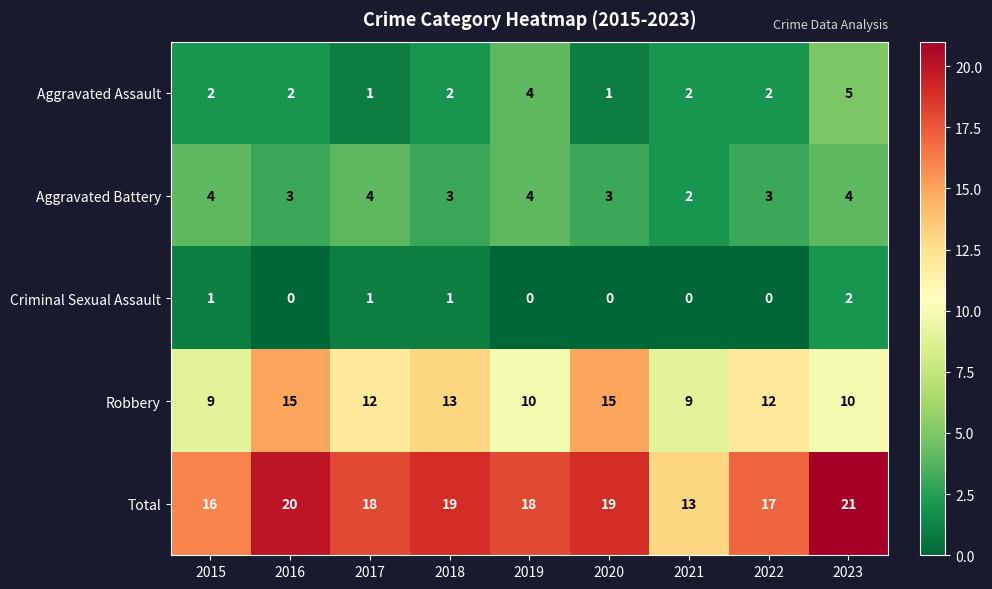

What value does the Robbery series have at 2019?

10